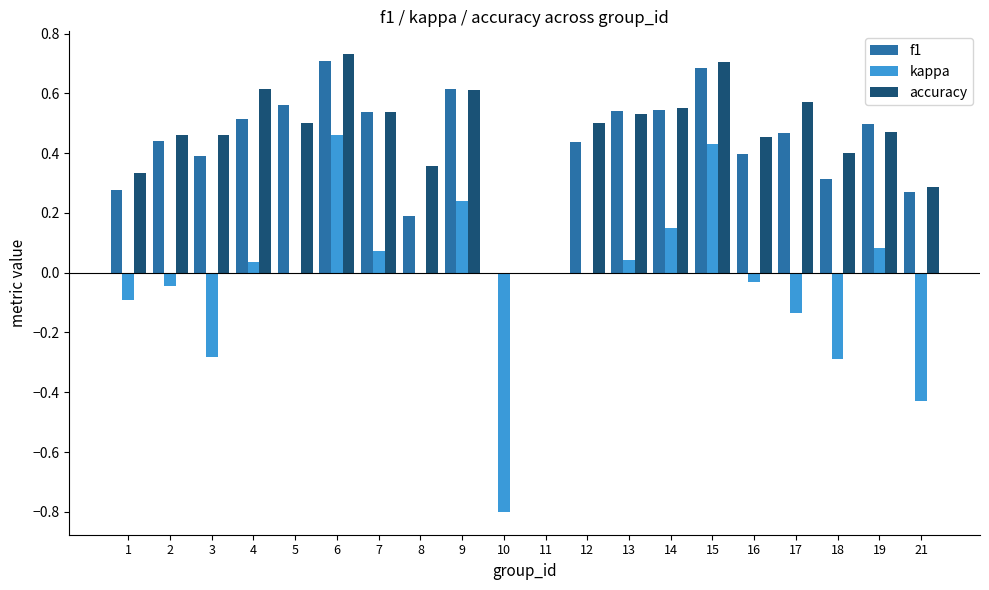

What is the sum of the accuracy values at 13 and 15?

1.2